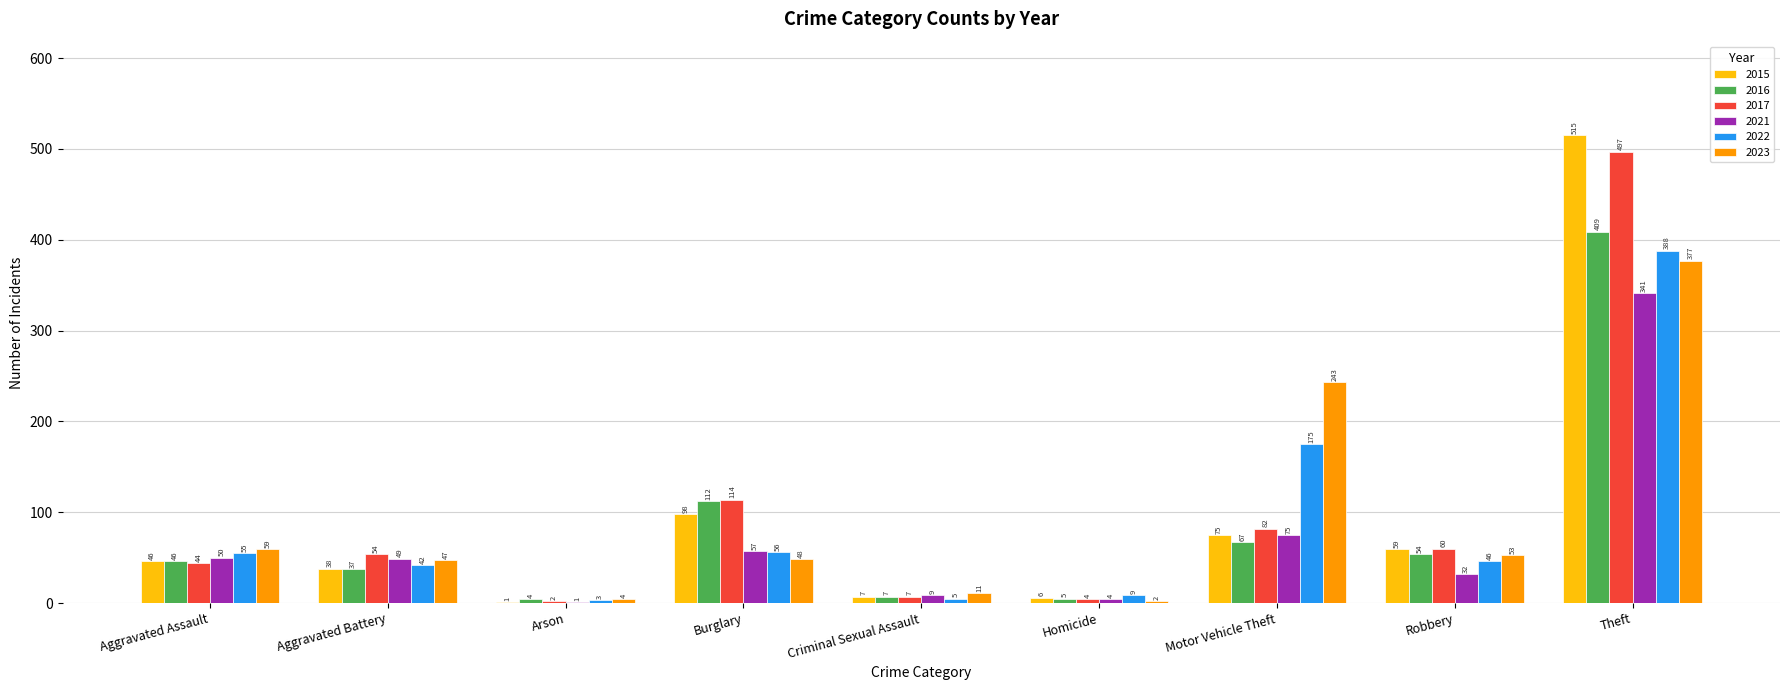

The 2023 series shows 2 at Homicide. True or false?

True